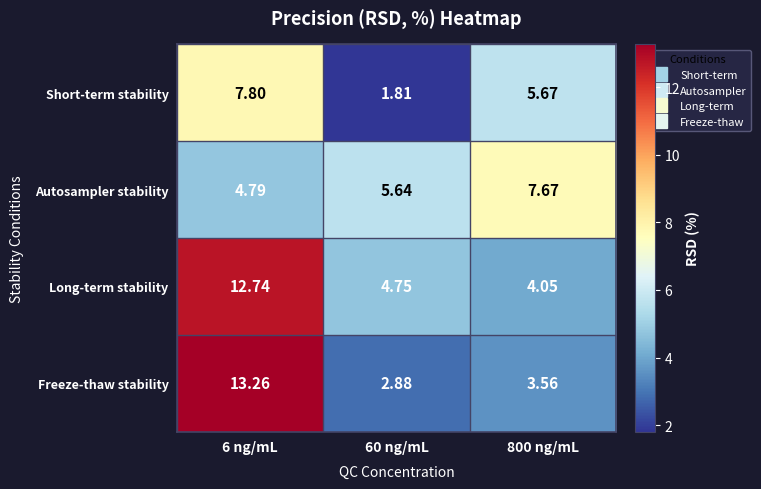

What is the spread (max minus min) of values at 60 ng/mL?

3.8